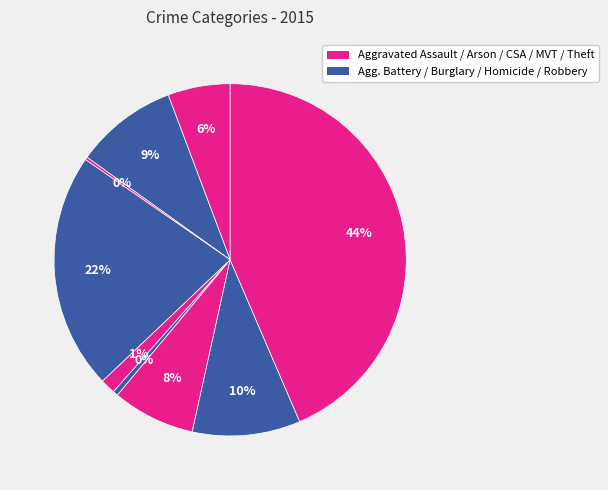

Rank the categories by value from highest to lowest.

Theft, Burglary, Robbery, Aggravated Battery, Motor Vehicle Theft, Aggravated Assault, Criminal Sexual Assault, Homicide, Arson